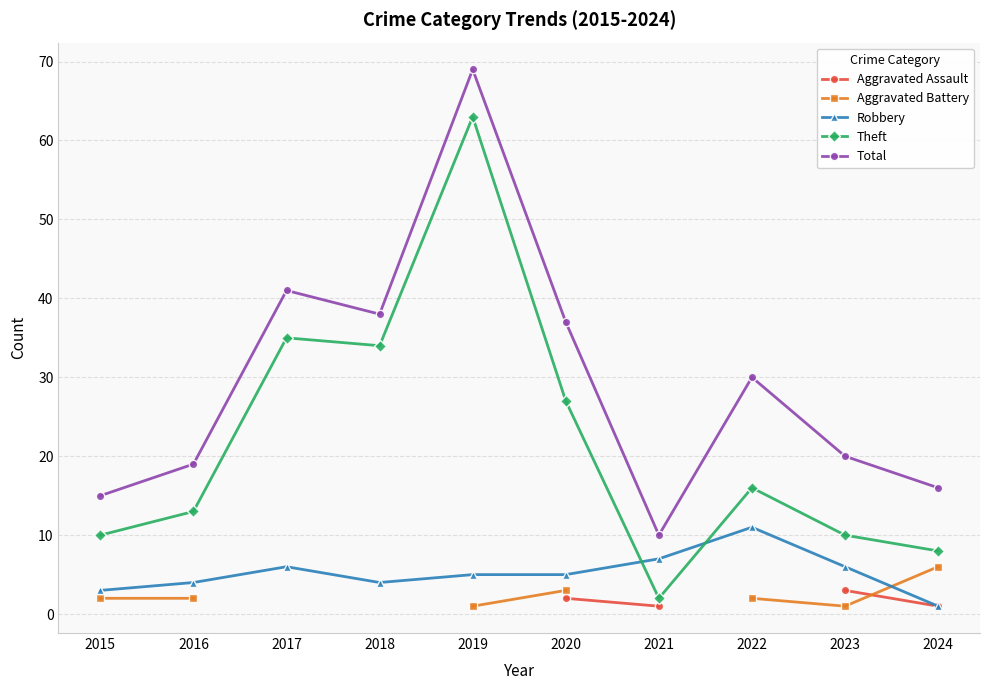

True or false: Total has more than 2 points higher than both neighbors.

True